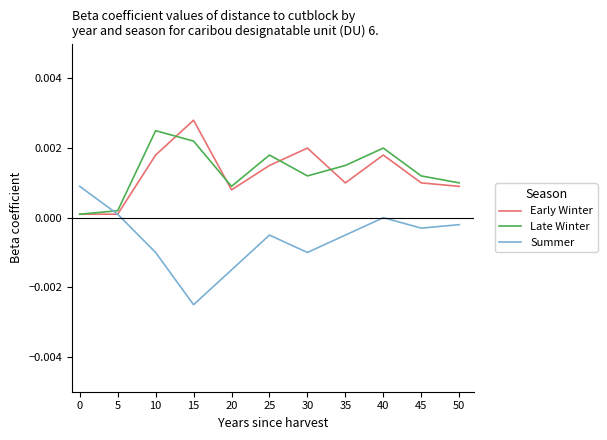

Where is the first local maximum for Early Winter?

15